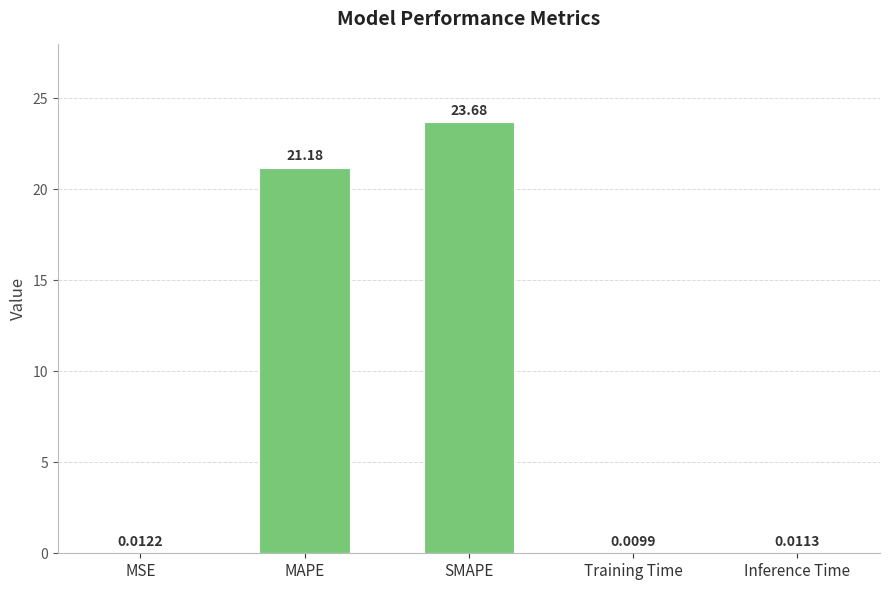

What is the difference between the values at MAPE and Training Time?

21.2